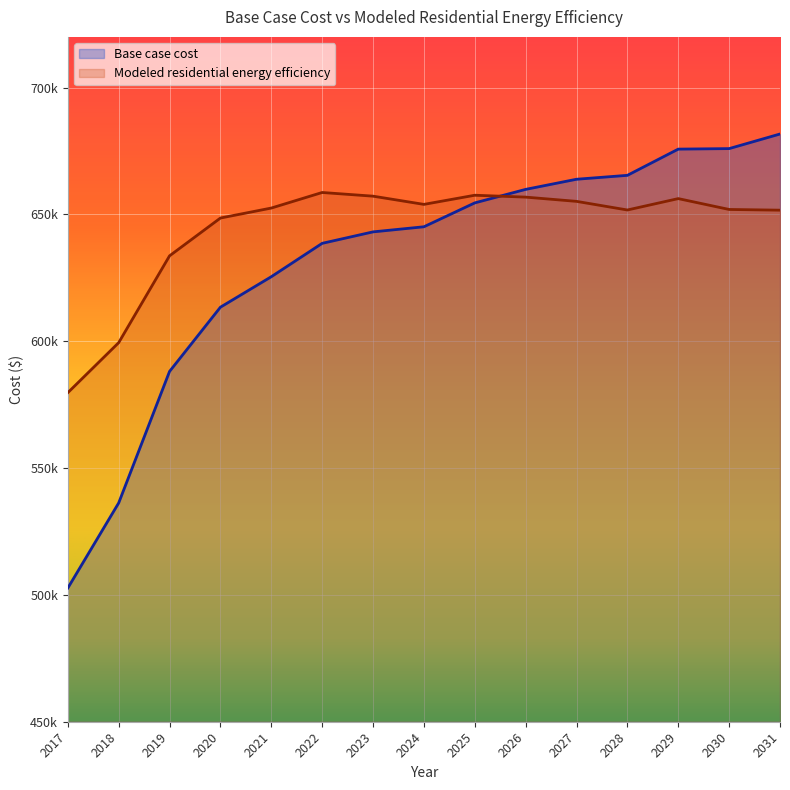

At which label is Base case cost closest to 592204?

2019